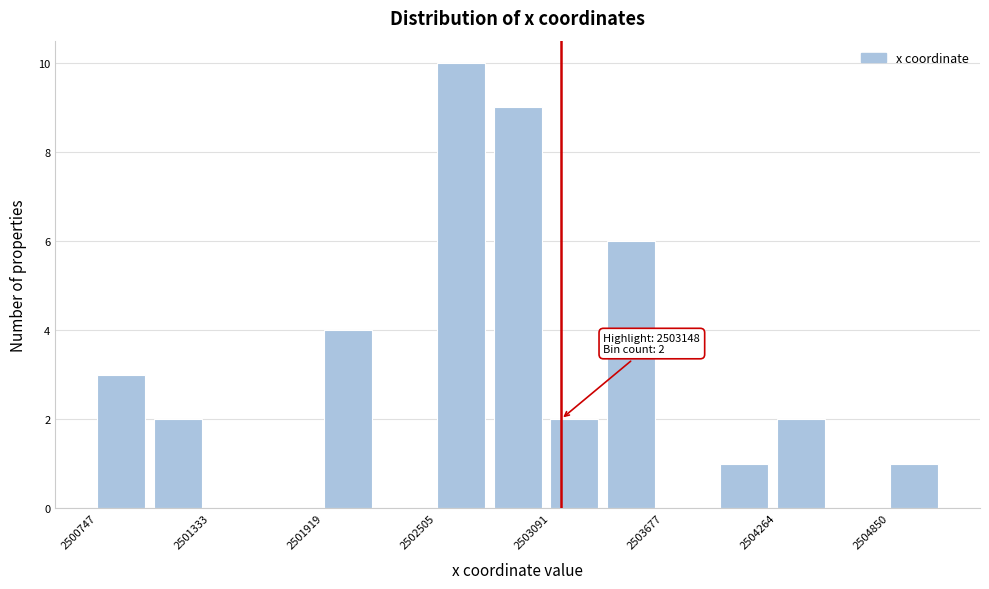

Read against the x-axis, roughly where is the centre of the tallest bar?

2502600